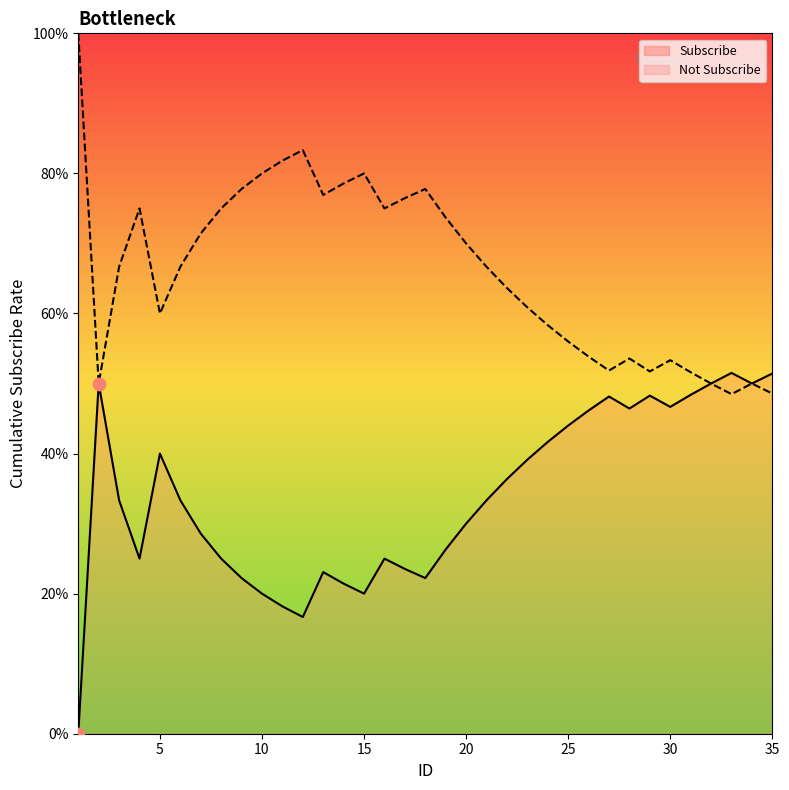

Which has a higher value, 12 or 16?

16